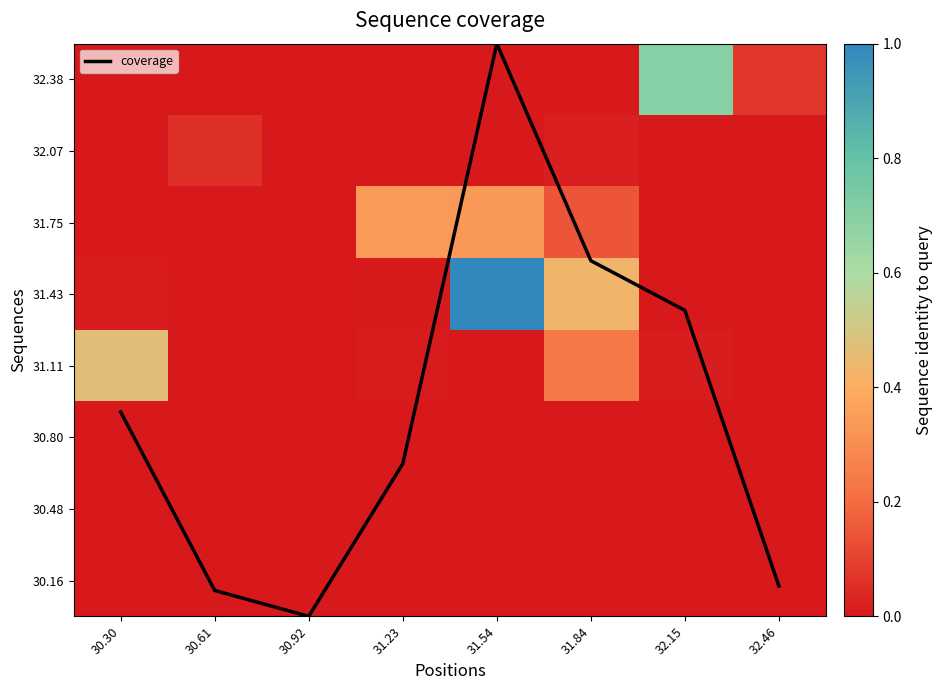

Which series has the largest total across all categories?

coverage